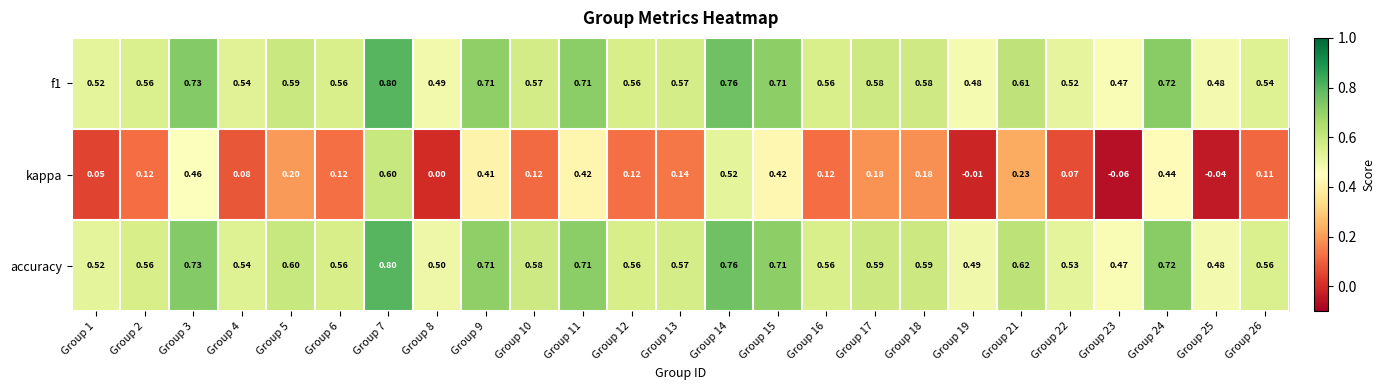

Which series has the largest total across all categories?

accuracy